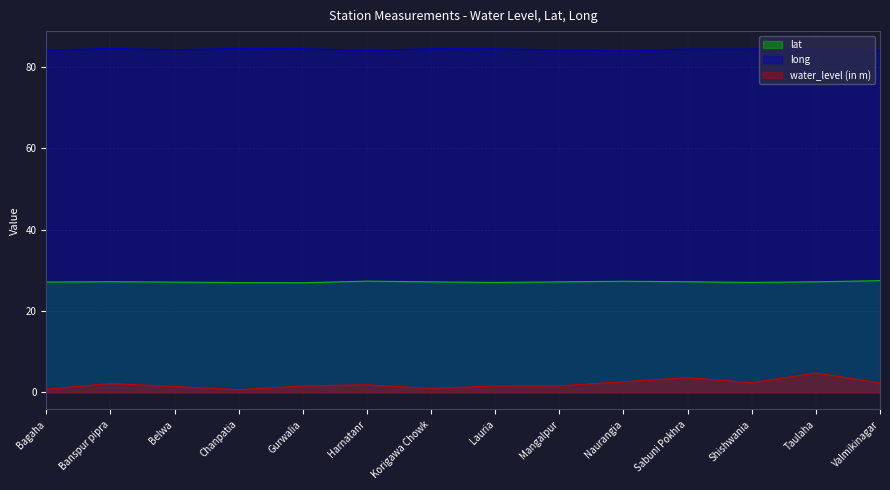

True or false: long and water_level (in m) intersect in this chart.

False